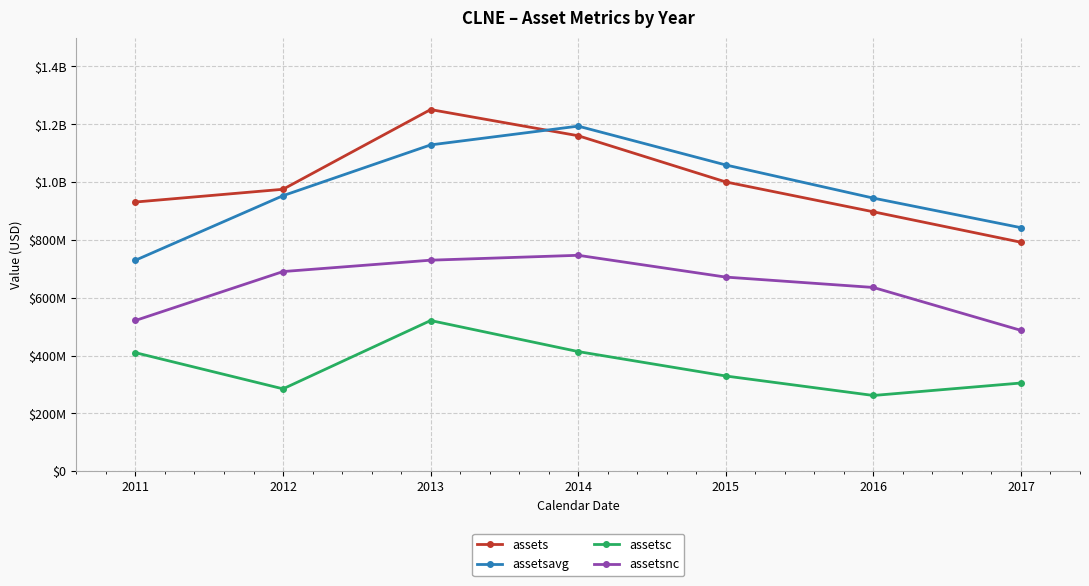

What are all the series names shown in the legend?

assets, assetsavg, assetsc, assetsnc